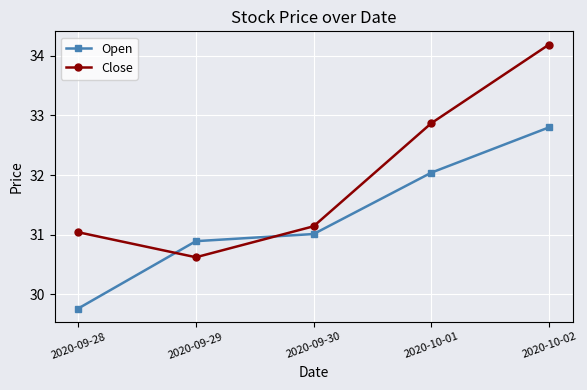

At 2020-10-01, list the series in order from smallest to largest.

Open, Close